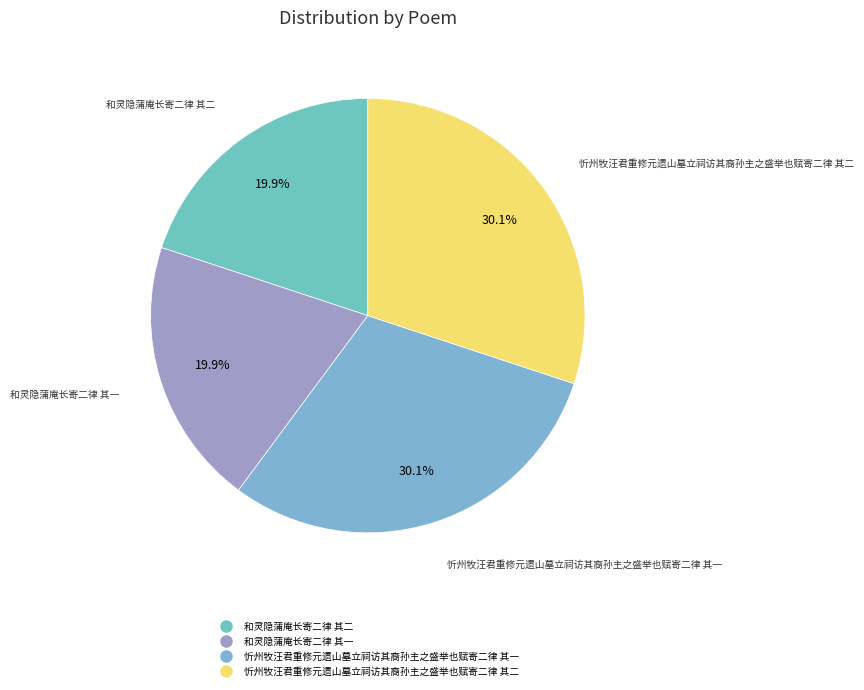

What percentage do 和灵隐蒲庵长寄二律 其一 and 忻州牧汪君重修元遗山墓立祠访其裔孙主之盛举也赋寄二律 其二 together represent?

50.0%